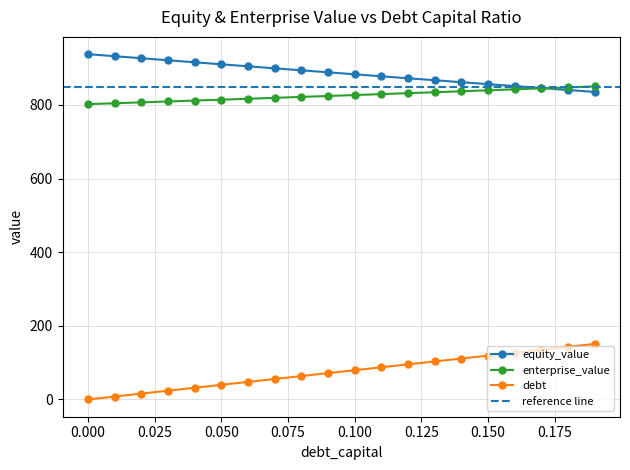

Which series changed the most between 0.01 and 0.14?

debt